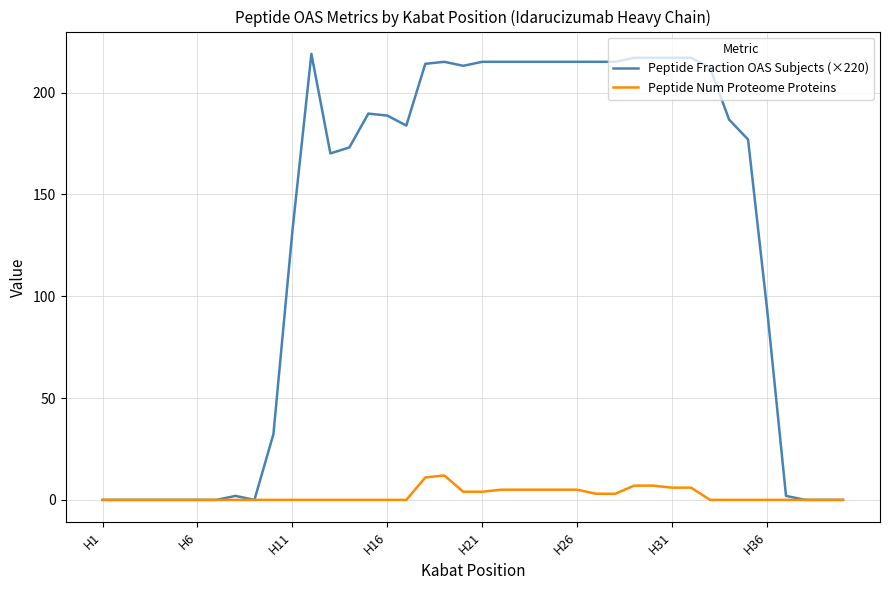

Rank the series by their maximum value, from lowest to highest.

Peptide Num Proteome Proteins, Peptide Fraction OAS Subjects (×220)